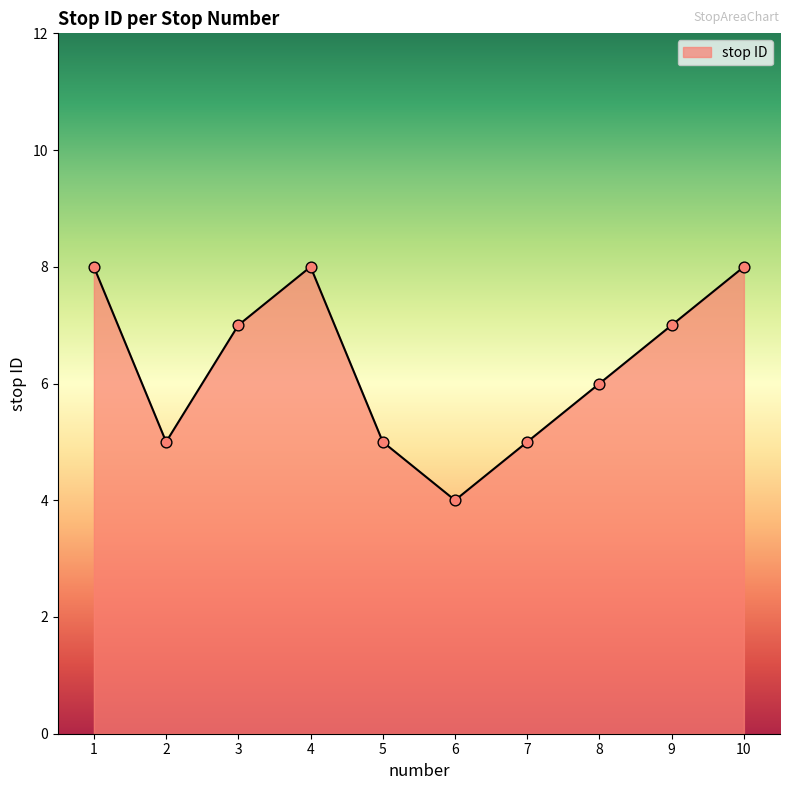

Approximately how many times larger is the value at 6 compared to 3?

0.6